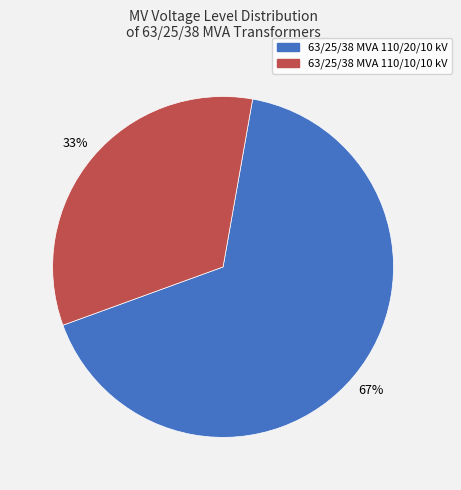

To the nearest percent, what is the combined percentage of 63/25/38 MVA 110/10/10 kV and 63/25/38 MVA 110/20/10 kV?

100%